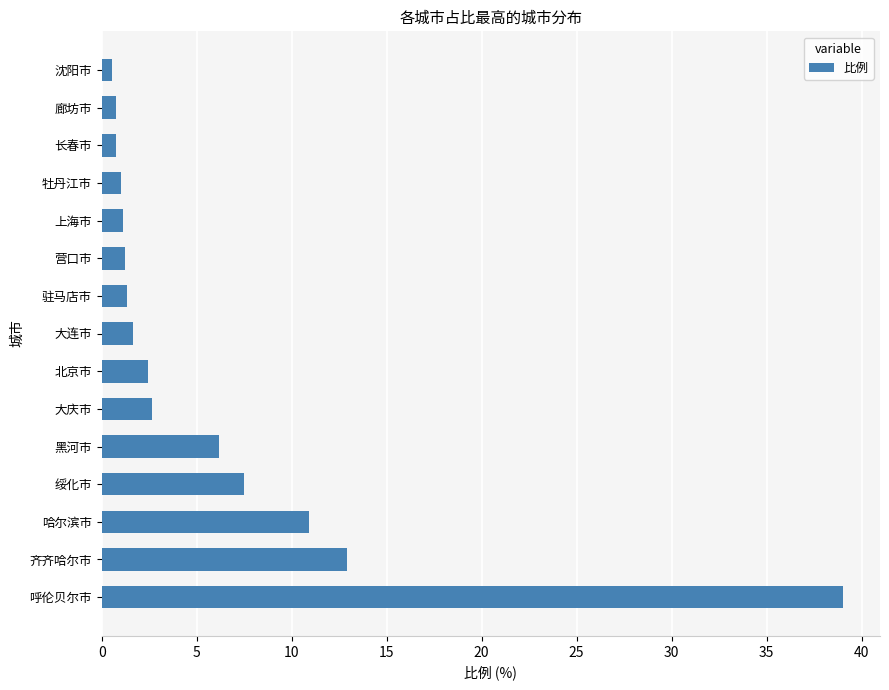

Is it true that the value at 黑河市 is 6.2?

True